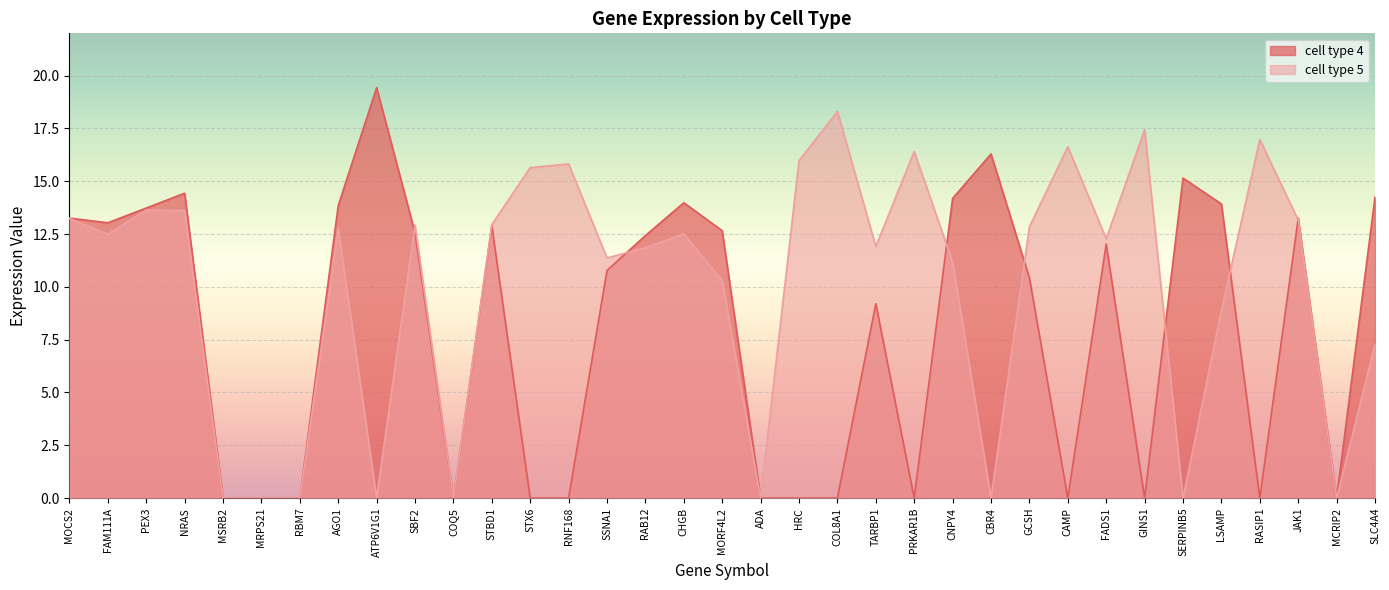

Reading left to right, transcribe all the data shown in this chart.

cell type 4: 13.3	13.0	13.7	14.4	0.0	0.0	0.0	13.8	19.4	12.6	0.0	12.9	0.0	0.0	10.8	12.4	14.0	12.7	0.0	0.0	0.0	9.2	0.0	14.2	16.3	10.4	0.0	12.0	0.0	15.1	13.9	0.0	13.2	0.0	14.3
cell type 5: 13.2	12.5	13.6	13.6	0.0	0.0	0.0	12.8	0.0	12.9	0.0	12.9	15.6	15.8	11.4	11.9	12.5	10.3	0.0	16.0	18.3	11.9	16.4	11.2	0.0	12.8	16.6	12.3	17.4	0.0	8.9	17.0	13.2	0.0	7.3